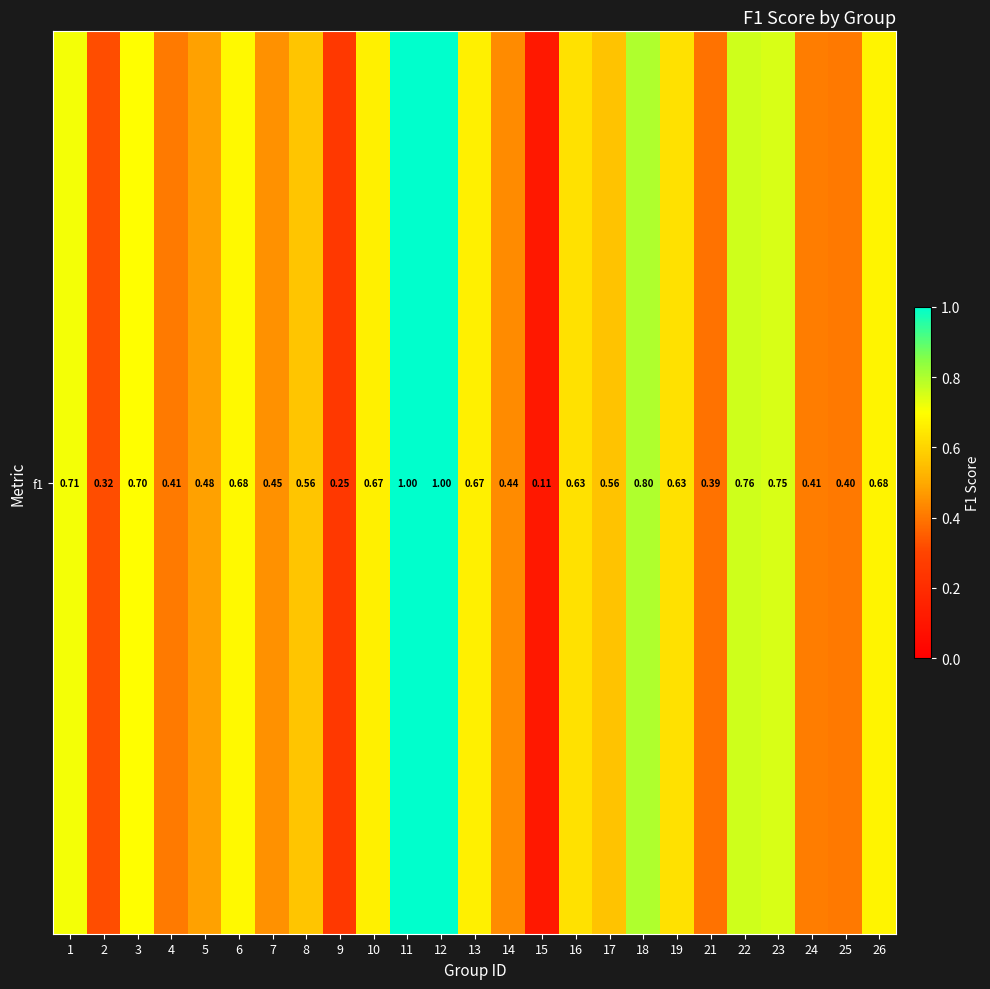

Reading left to right, list all the values displayed in this chart.

1=0.7	2=0.3	3=0.7	4=0.4	5=0.5	6=0.7	7=0.5	8=0.6	9=0.2	10=0.7	11=1.0	12=1.0	13=0.7	14=0.4	15=0.1	16=0.6	17=0.6	18=0.8	19=0.6	21=0.4	22=0.8	23=0.7	24=0.4	25=0.4	26=0.7